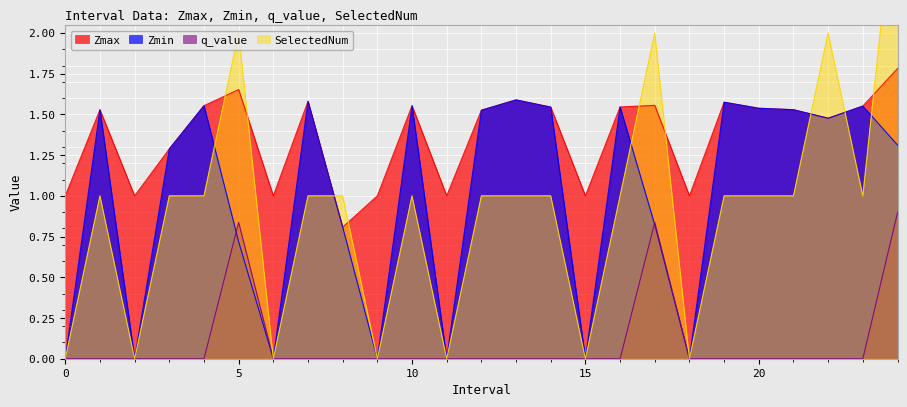

The Zmax series shows 1.0 at 18. True or false?

True